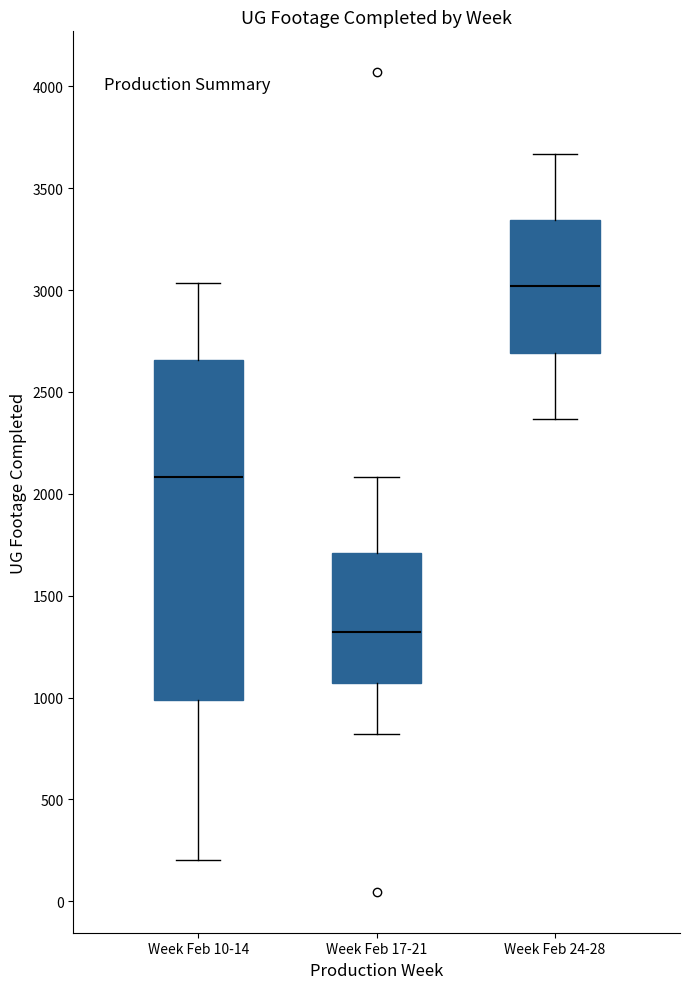

Which box is the tallest, from its lower edge to its upper edge?

Week Feb 10-14